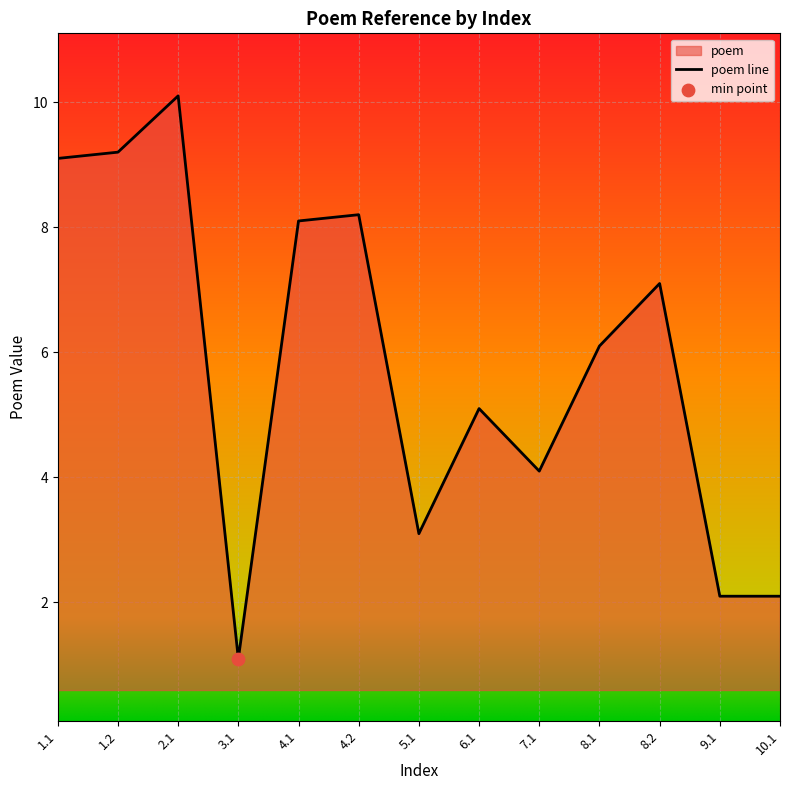

Between 1.2 and 5.1, which is larger?

1.2